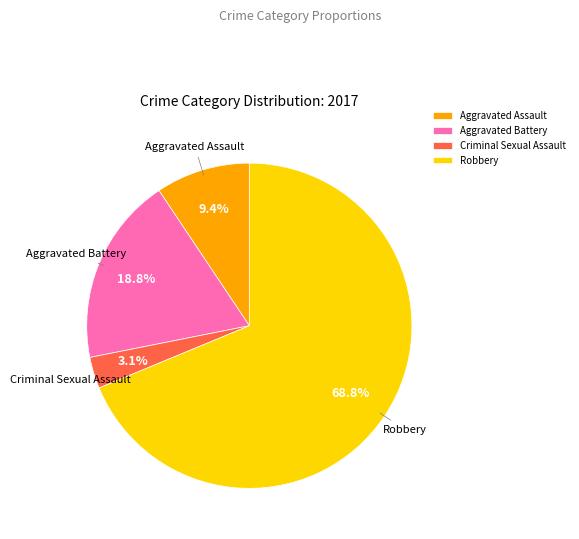

To the nearest percent, what is the difference between the Aggravated Battery and Robbery slice percentages?

50%